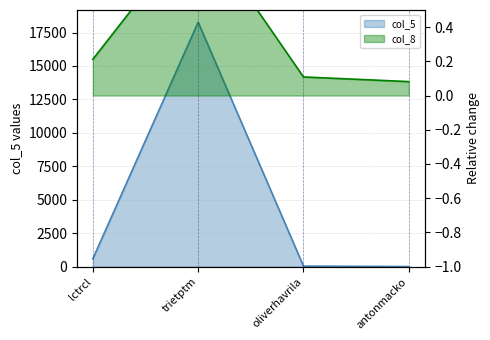

List the series in order of their peak value, lowest first.

col_8, col_5